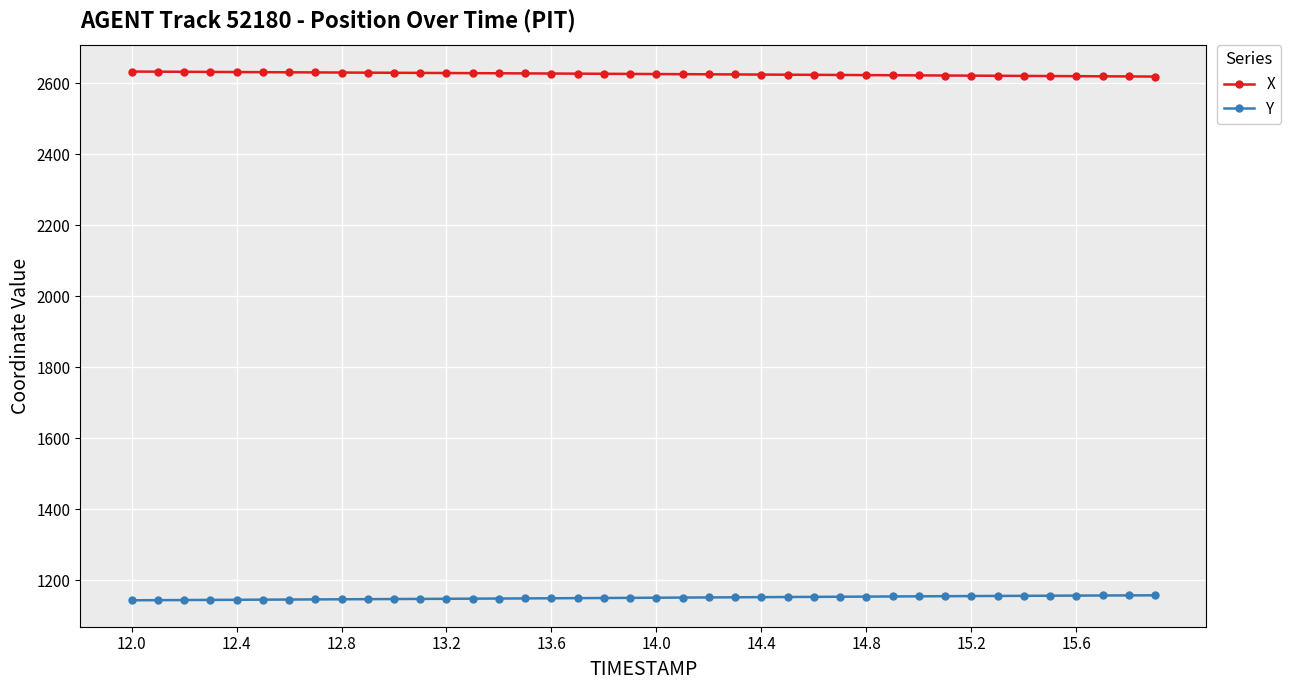

True or false: X and Y cross at least once.

False